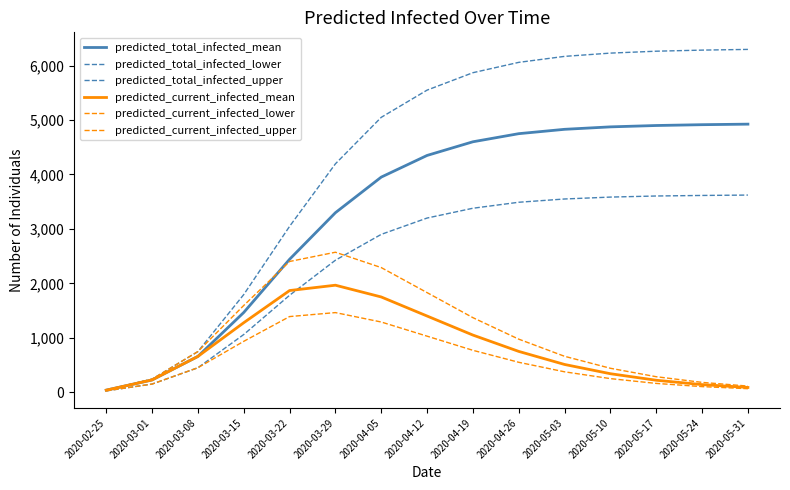

True or false: predicted_current_infected_mean and predicted_current_infected_upper cross at least once.

False